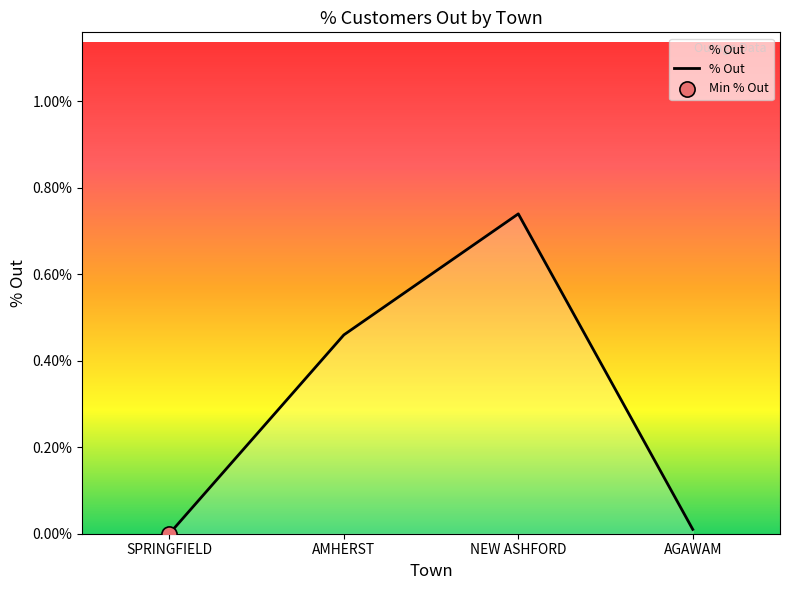

What is the change in value from SPRINGFIELD to NEW ASHFORD?

+0.7